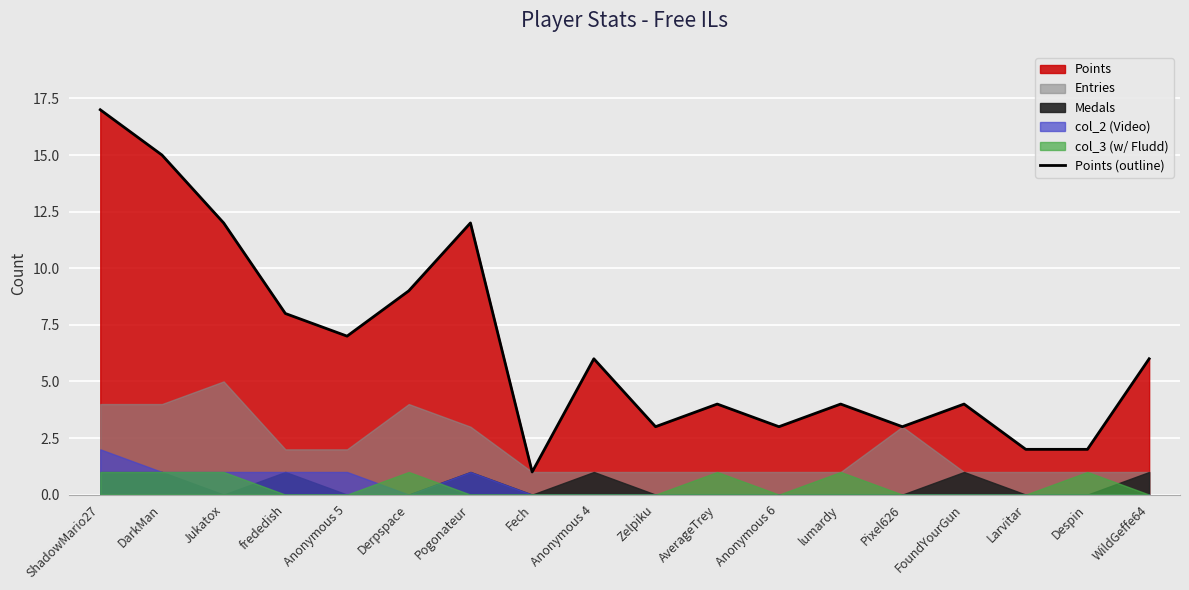

Is it true that the value at Fech is 1?

True